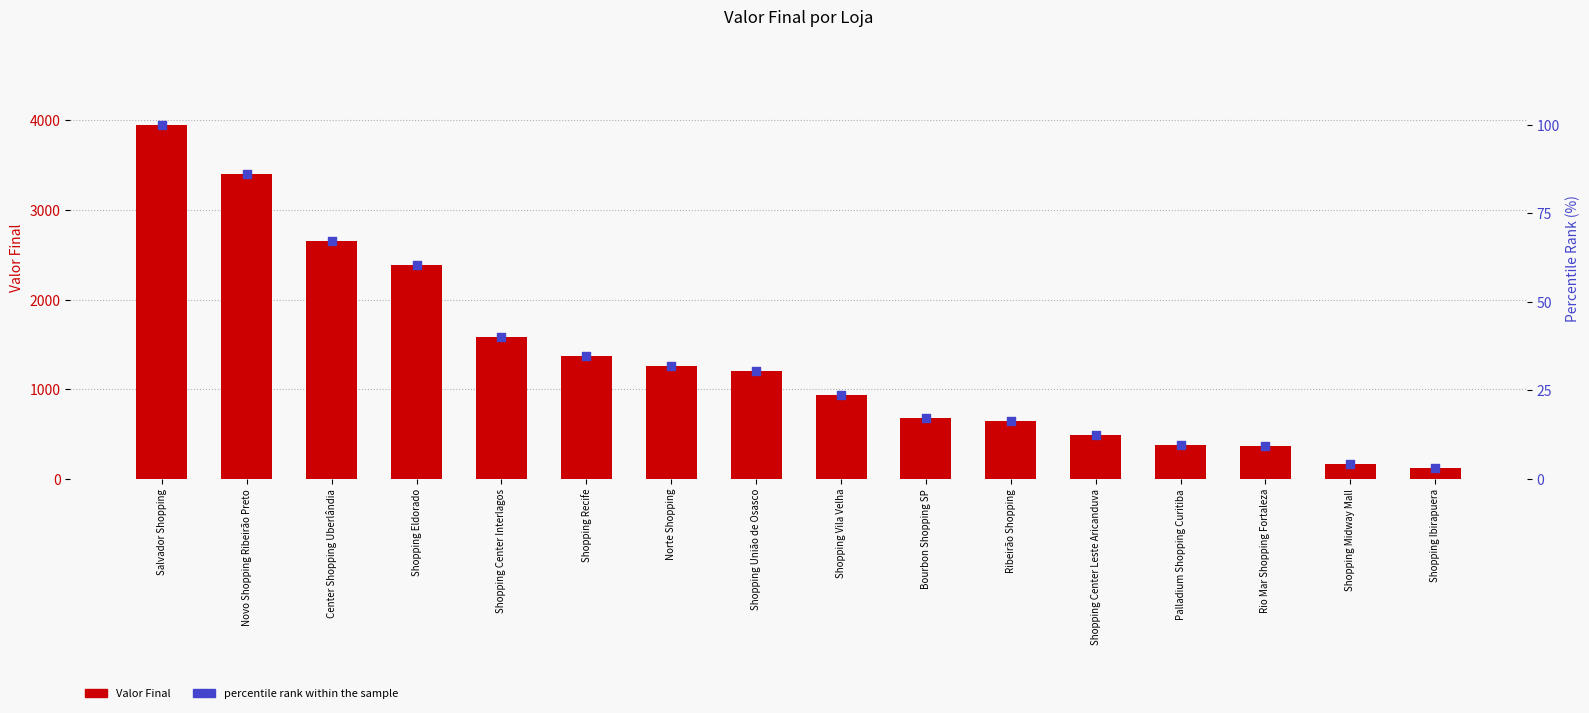

At which category is the sum across all series the highest?

Salvador Shopping